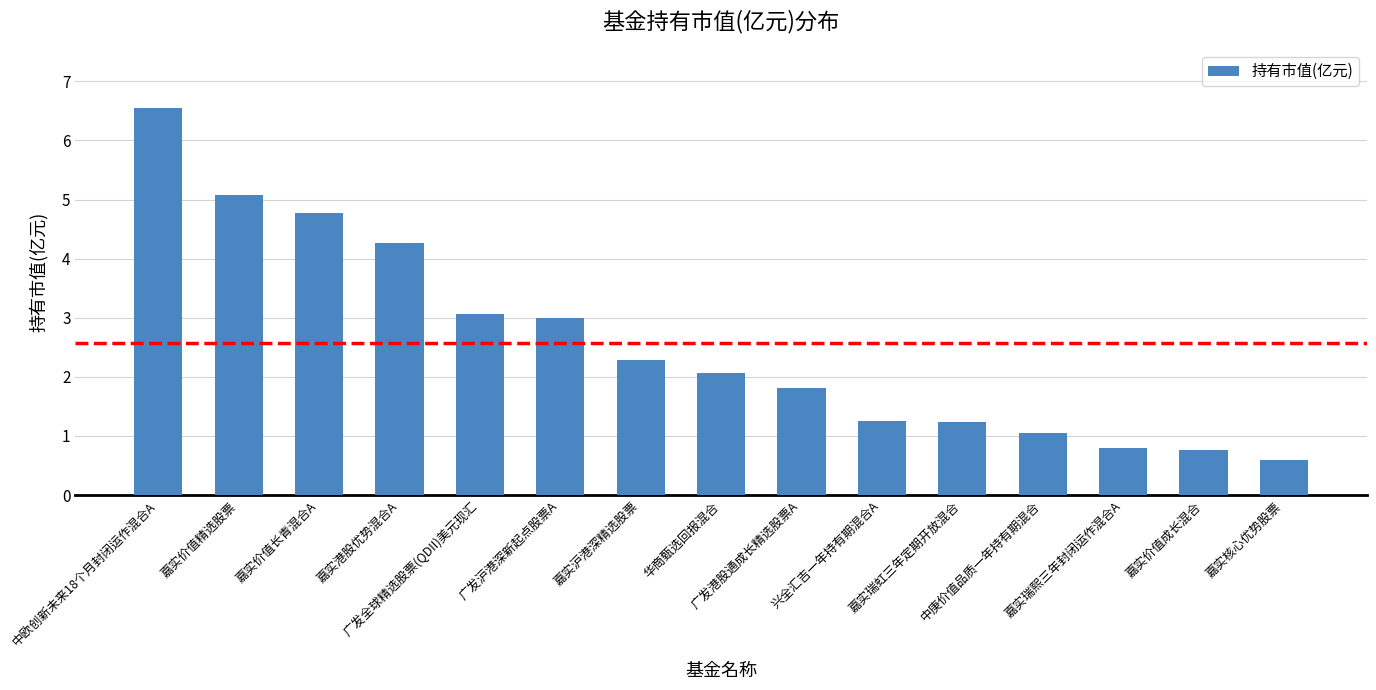

At which category does the chart reach its minimum across all series?

嘉实核心优势股票